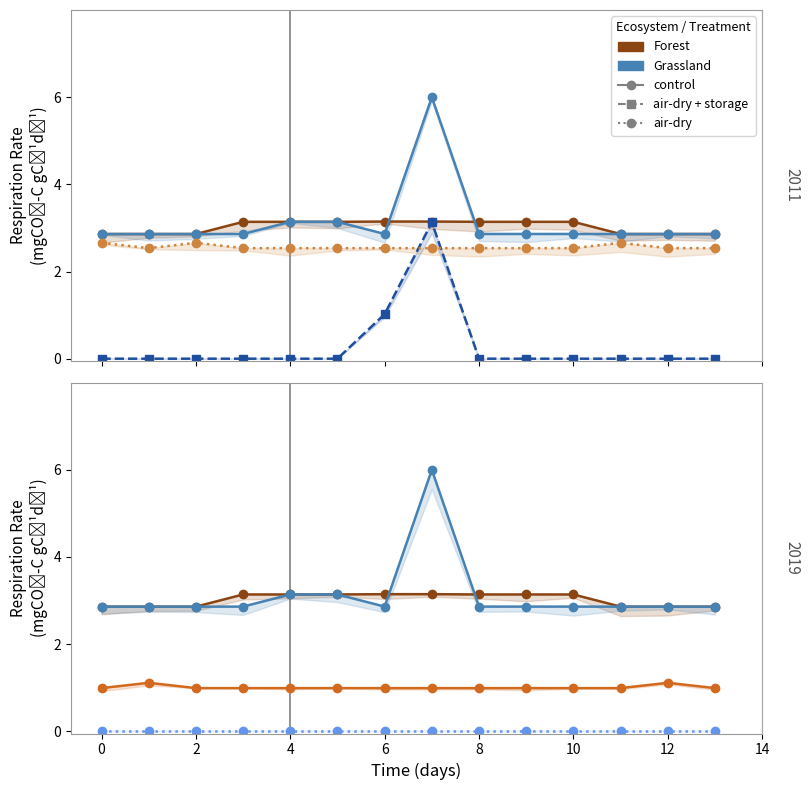

What is the approximate value of col_9 (Grassland-air-dry) at 13?

2.5